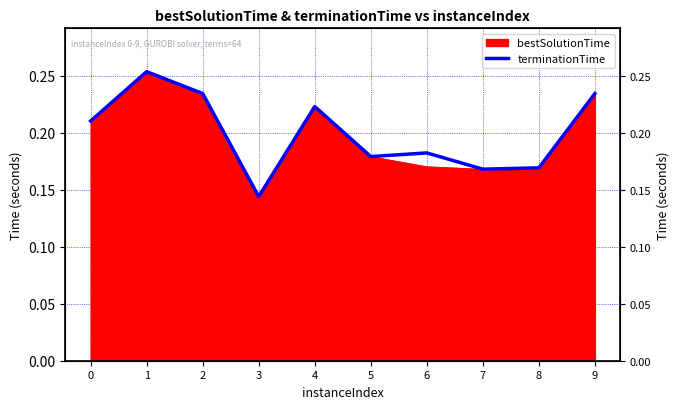

What is the greatest value displayed?

0.3